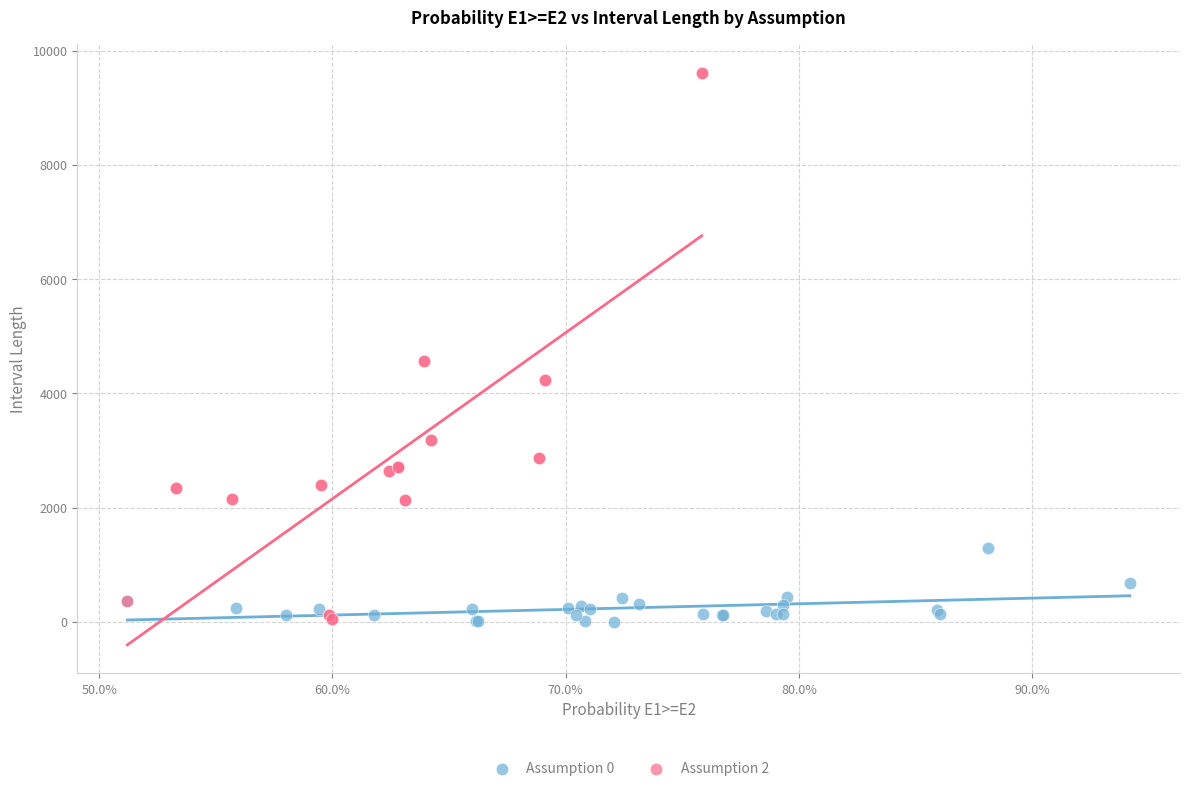

Which series contains the highest Y value?

Assumption 2